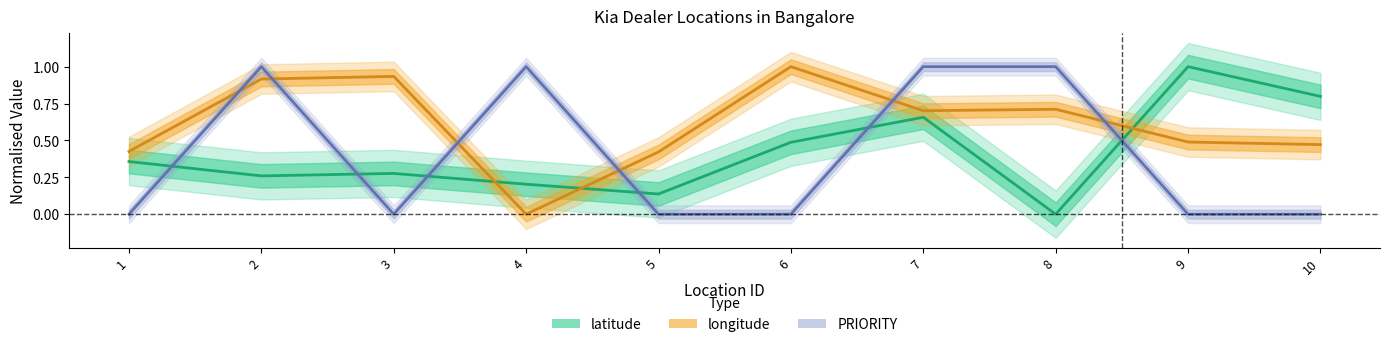

Which category has the lowest value in the PRIORITY series?

1